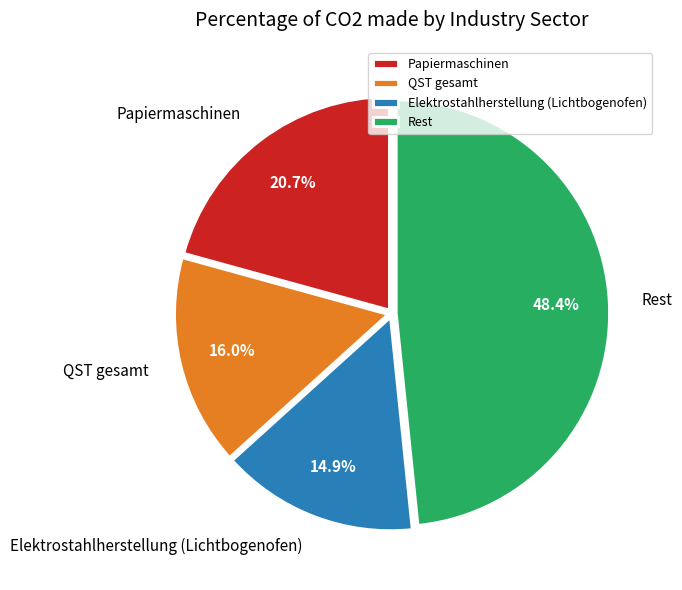

Is the sum of Elektrostahlherstellung (Lichtbogenofen) and QST gesamt greater than half?

No